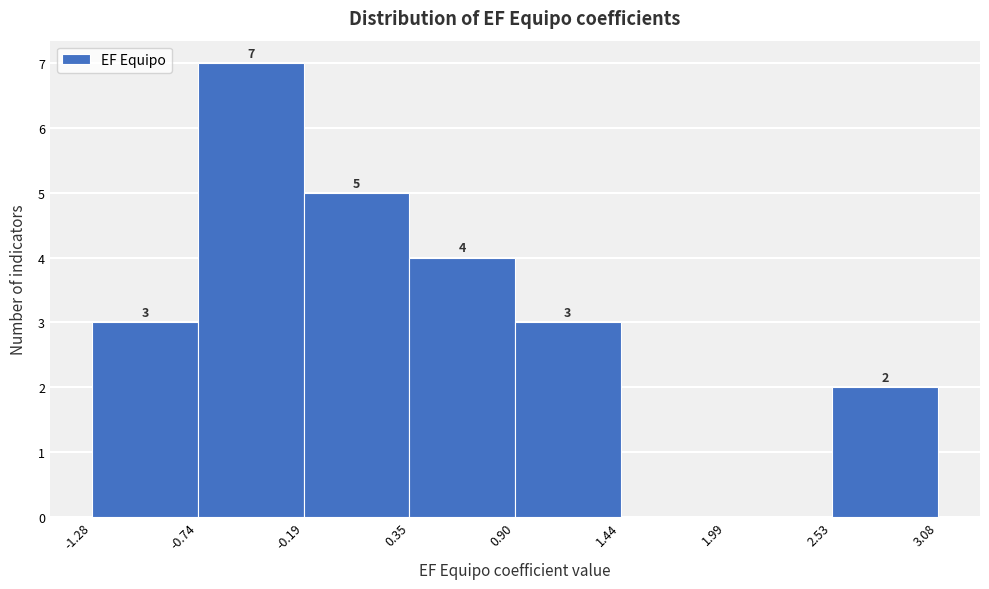

Over which range of the x-axis is the bar tallest?

-0.74 to -0.19